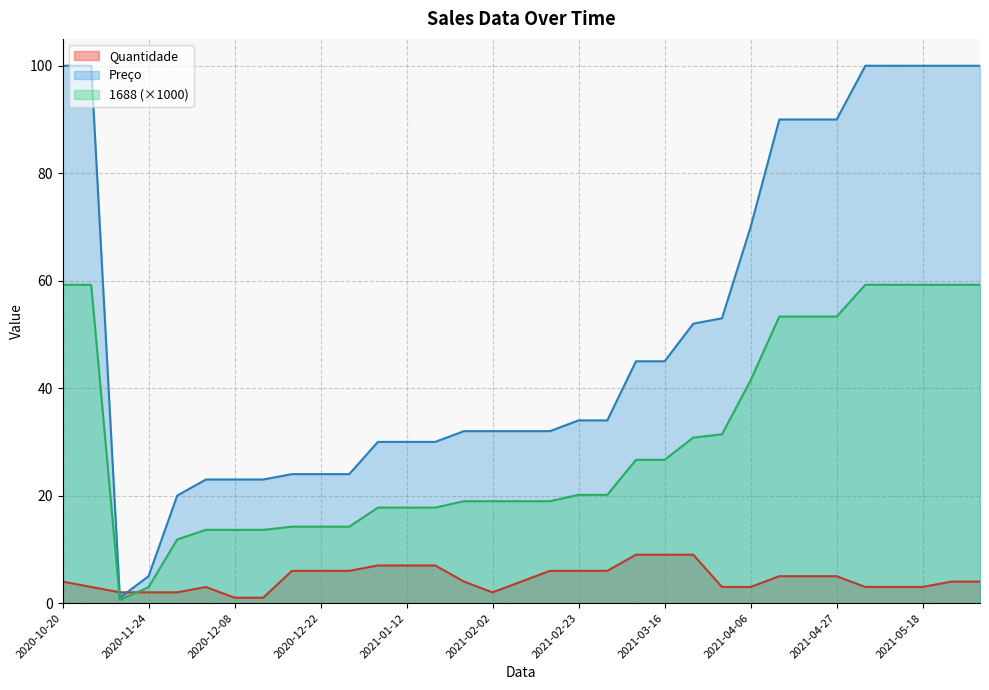

Rank the series by their average value, from highest to lowest.

Preço, 1688 (×1000), Quantidade